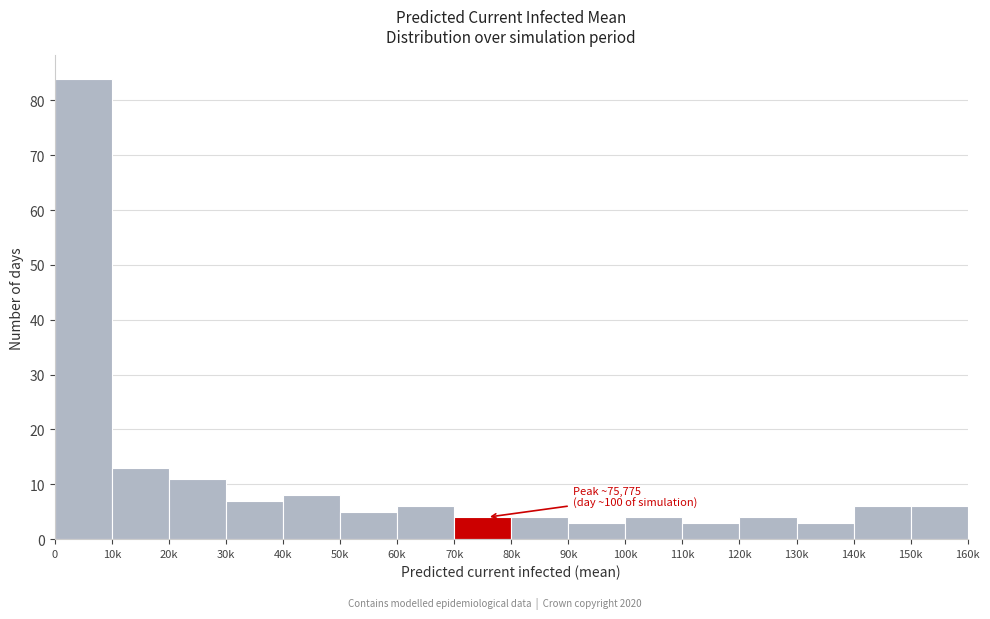

Reading right to left, what are all the values shown in this chart?

6	6	3	4	3	4	3	4	4	6	5	8	7	11	13	84